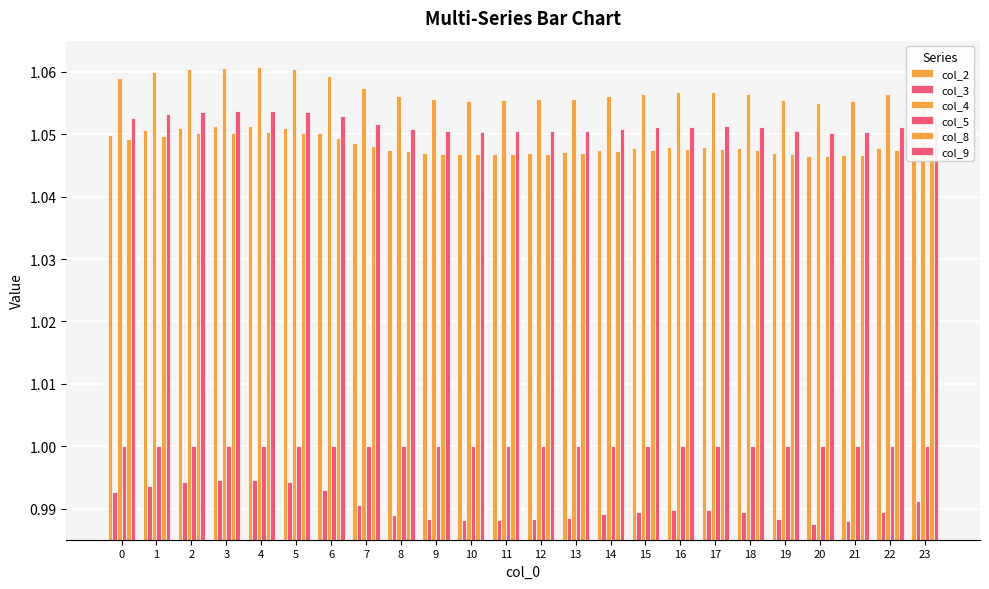

Which series has the widest spread of values?

col_3